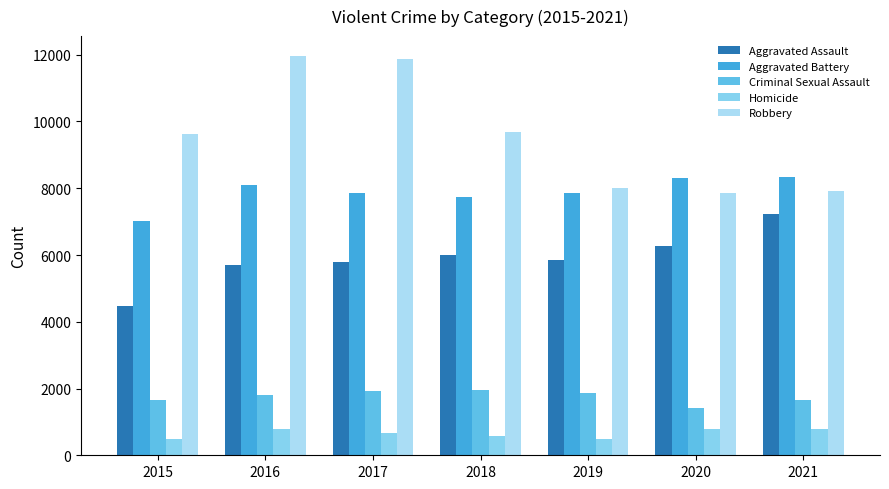

The Criminal Sexual Assault series shows 2197 at 2020. True or false?

False